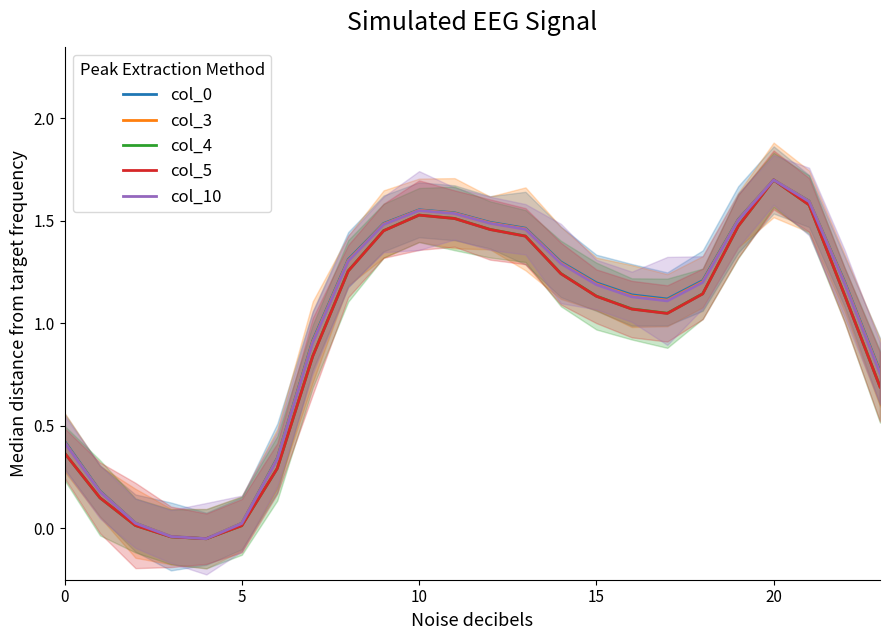

True or false: col_0 and col_10 intersect in this chart.

False